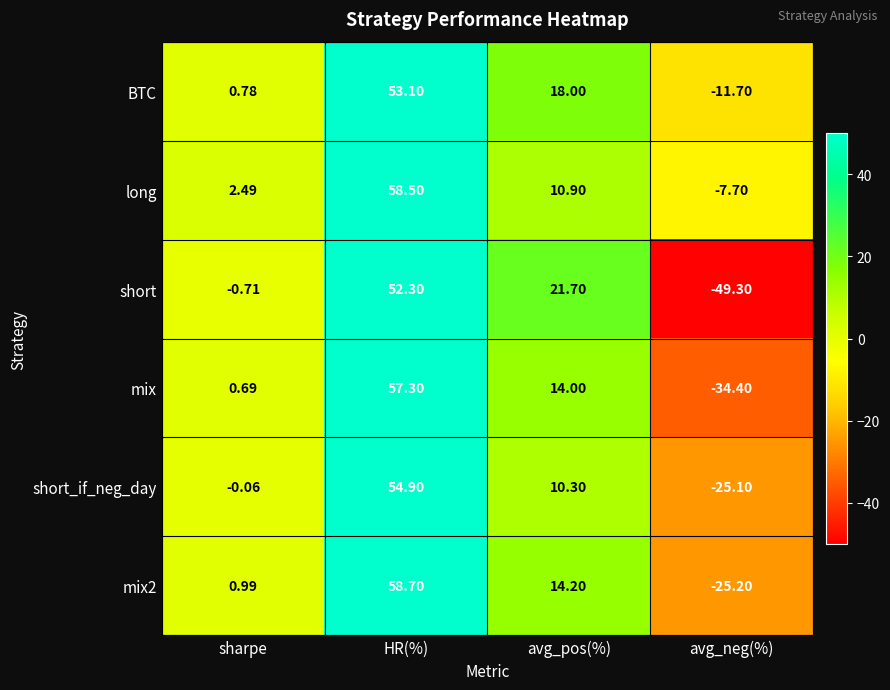

Which series has the largest range (max minus min)?

short